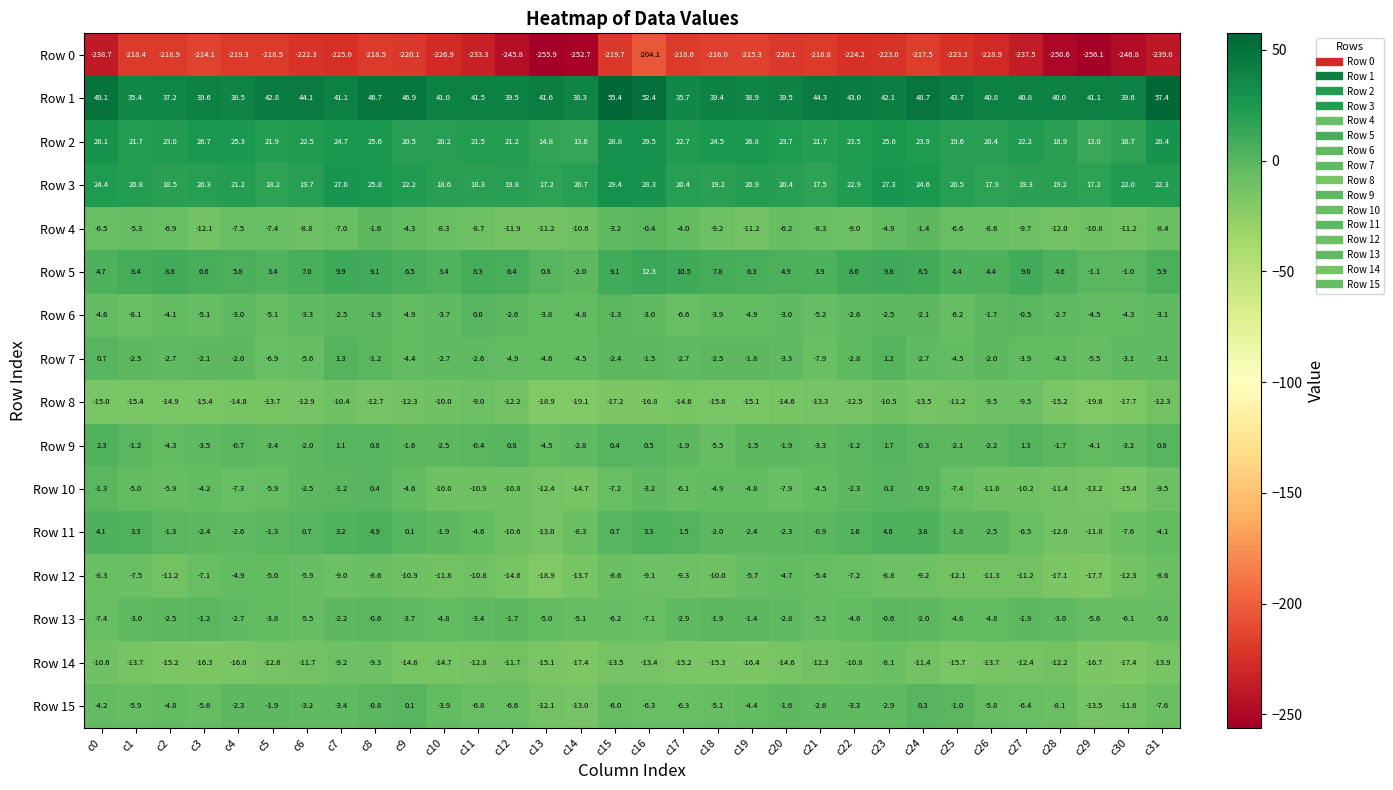

How many data points in Row 2 are above 22?

18